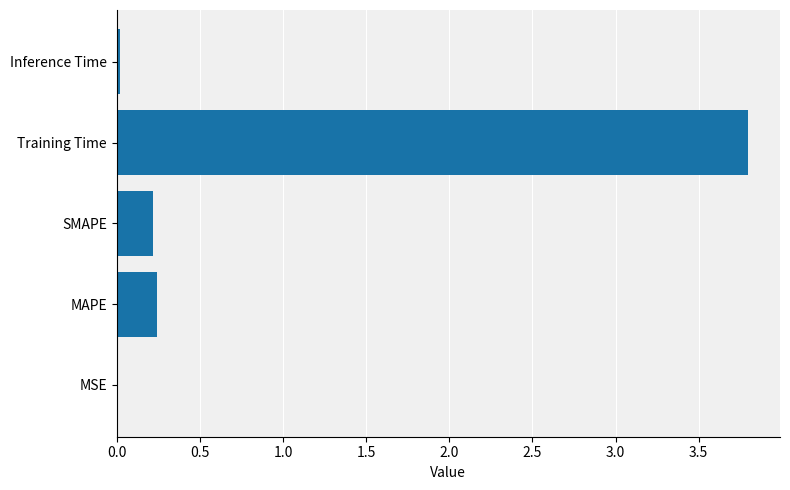

The value at Training Time is 2.2. True or false?

False